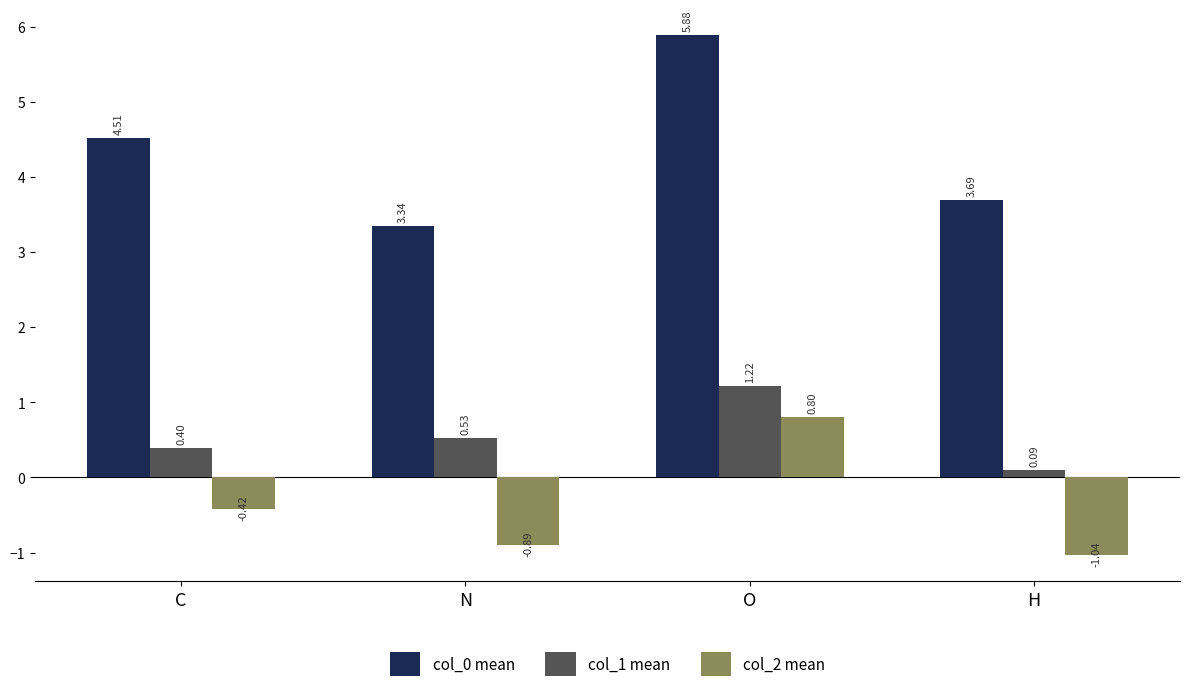

Which series has the widest spread of values?

col_0 mean